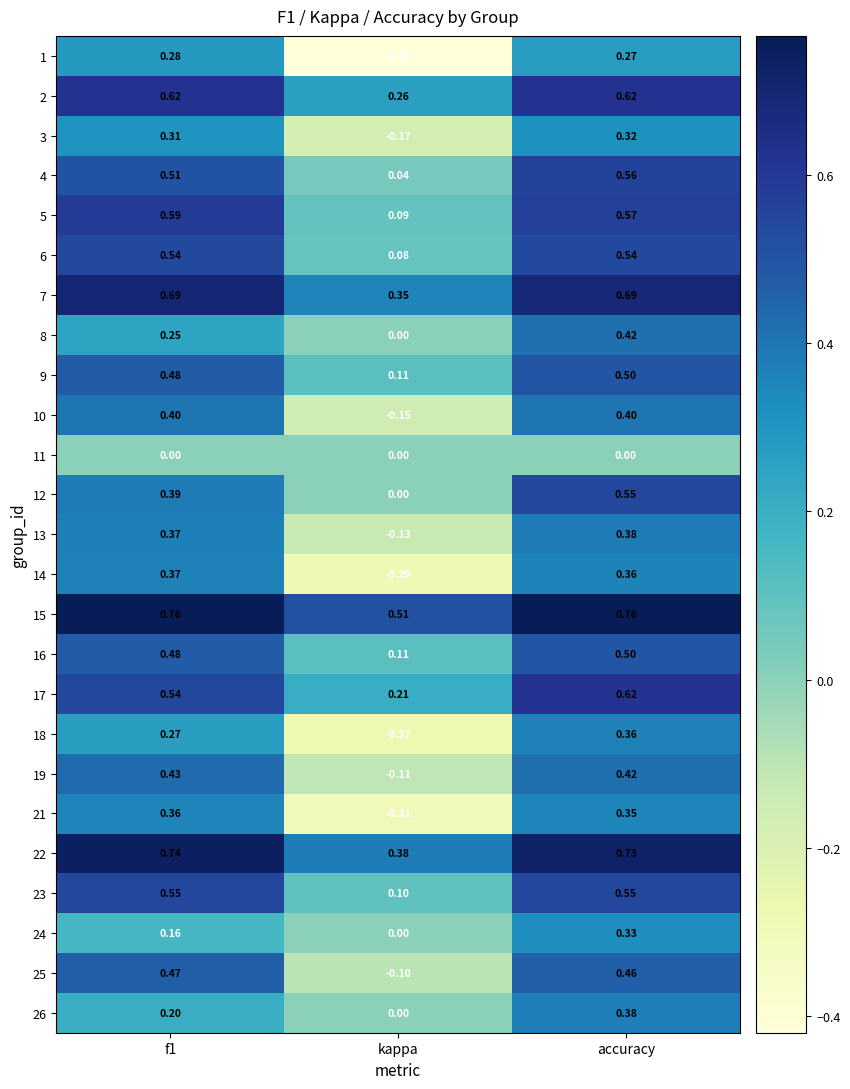

What is the total value across all series at accuracy?

11.6